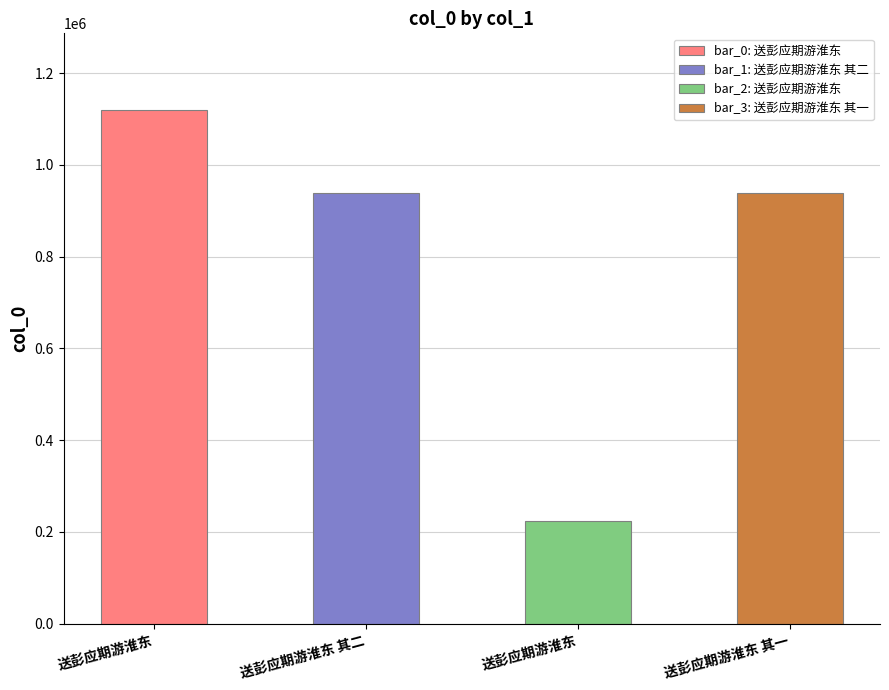

At which label is the value closest to 670823?

送彭应期游淮东 其二